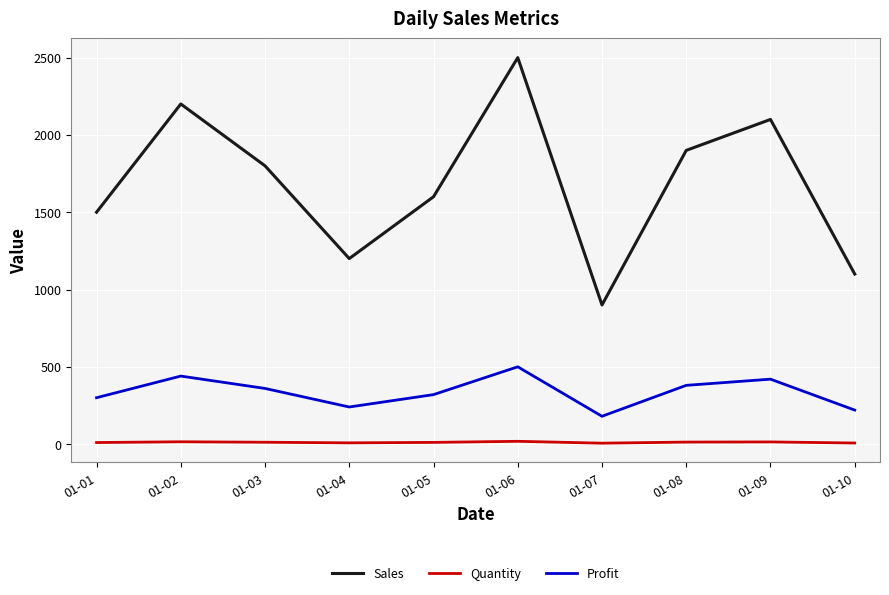

The Sales series shows 1600 at 01-05. True or false?

True